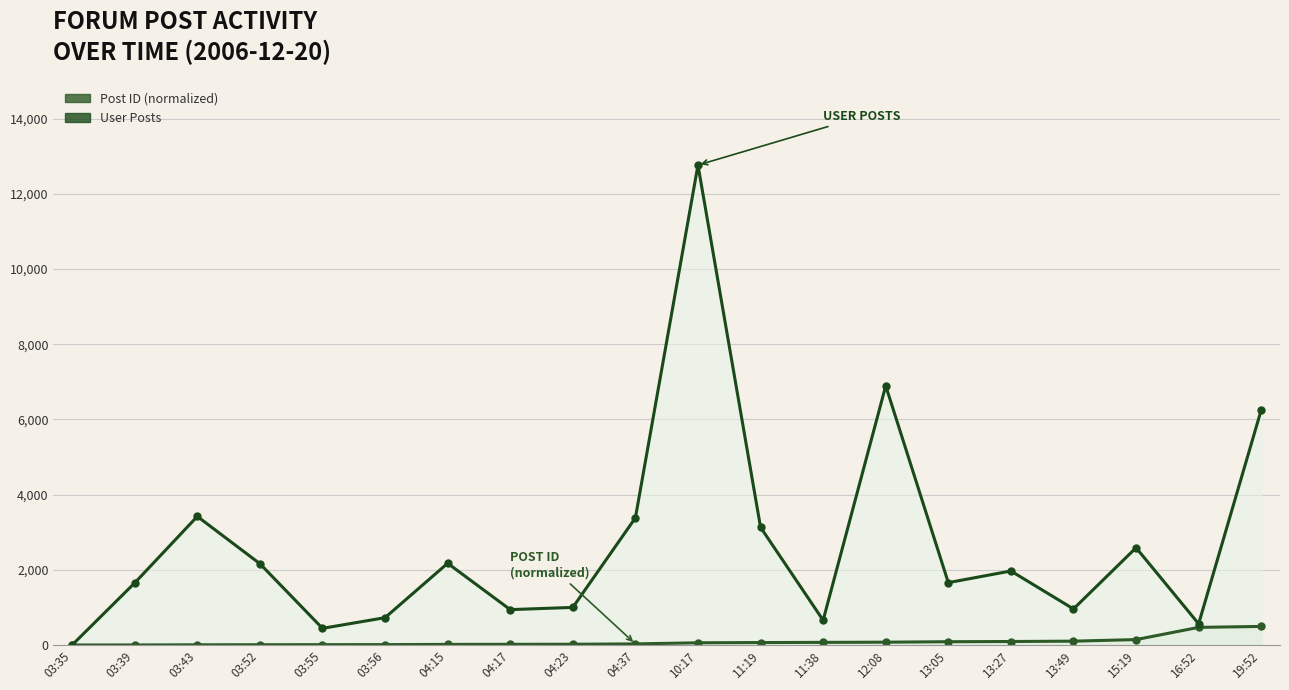

Where is the first local maximum for User Posts?

03:43